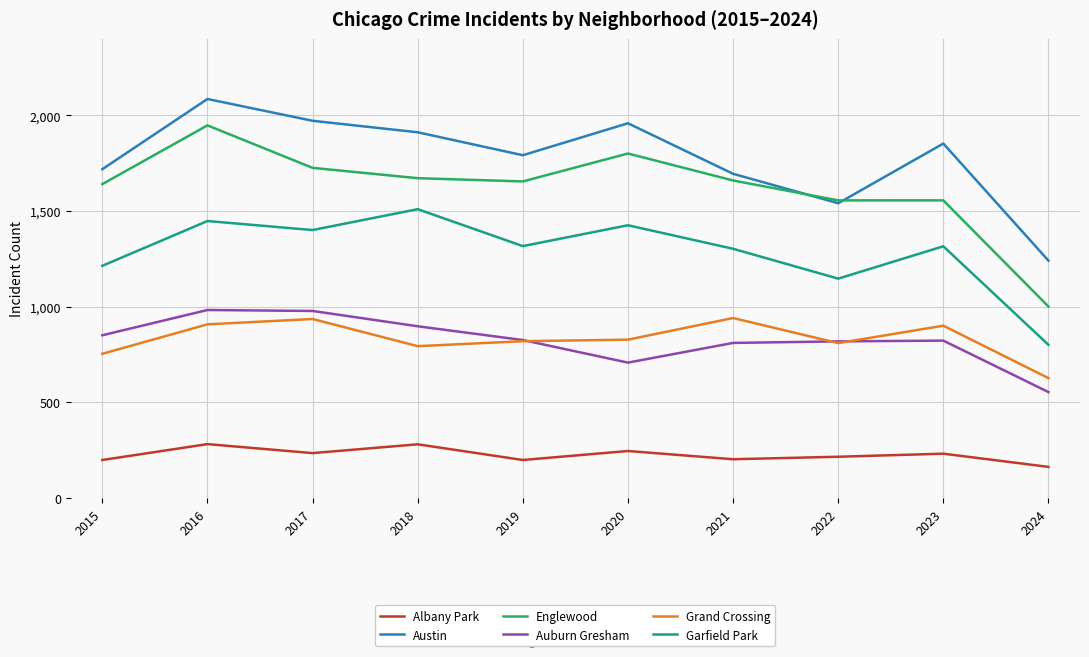

The Albany Park series shows 232 at 2023. True or false?

True